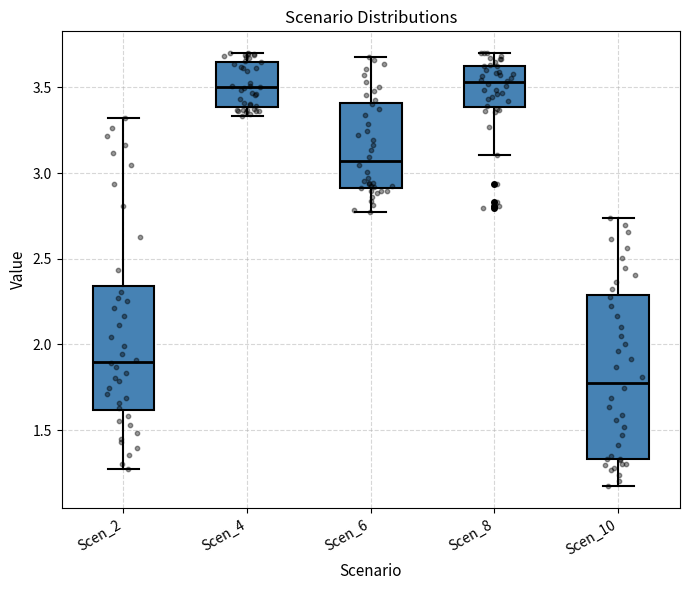

Reading left to right, read every box against the y-axis: the position of its median line, the range the box covers, and the ends of its whiskers. The values are not printed on the chart, so give them approximately, as read against the axis.

Scen_2: median 1.90, box 1.60 to 2.35, whiskers 1.25 to 3.30
Scen_4: median 3.50, box 3.40 to 3.65, whiskers 3.35 to 3.70
Scen_6: median 3.05, box 2.90 to 3.40, whiskers 2.75 to 3.70
Scen_8: median 3.55, box 3.40 to 3.60, whiskers 3.10 to 3.70
Scen_10: median 1.80, box 1.35 to 2.30, whiskers 1.15 to 2.75